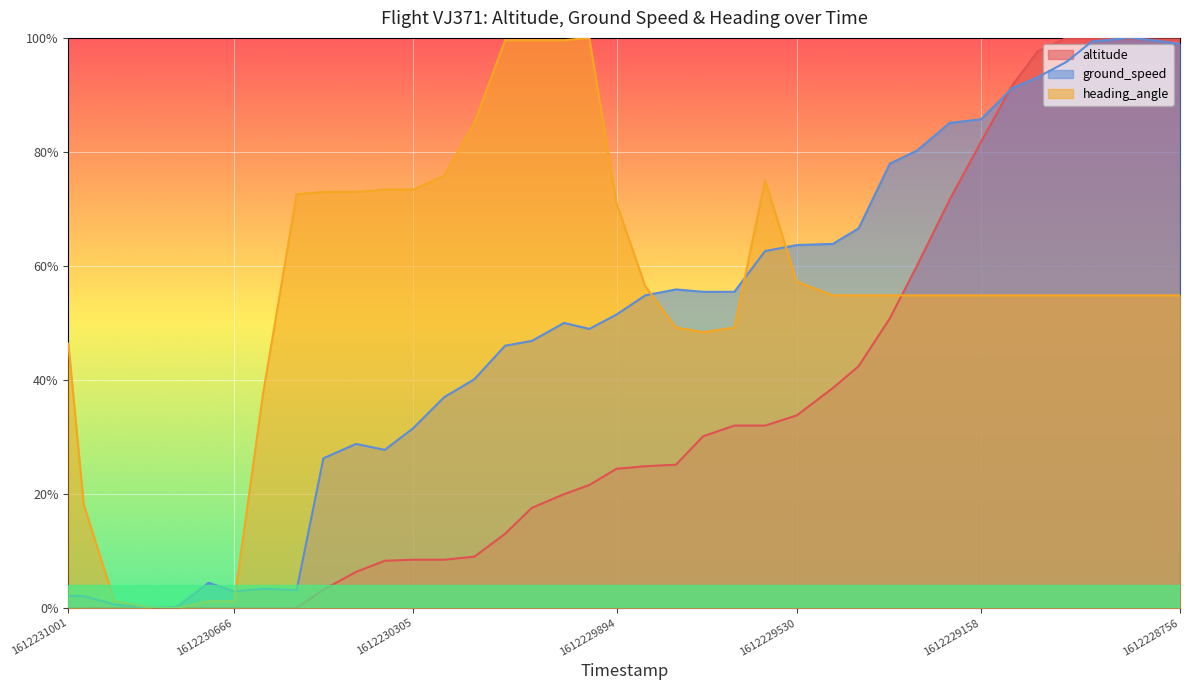

What is the difference between the second highest and second lowest values in the altitude series?

1.0